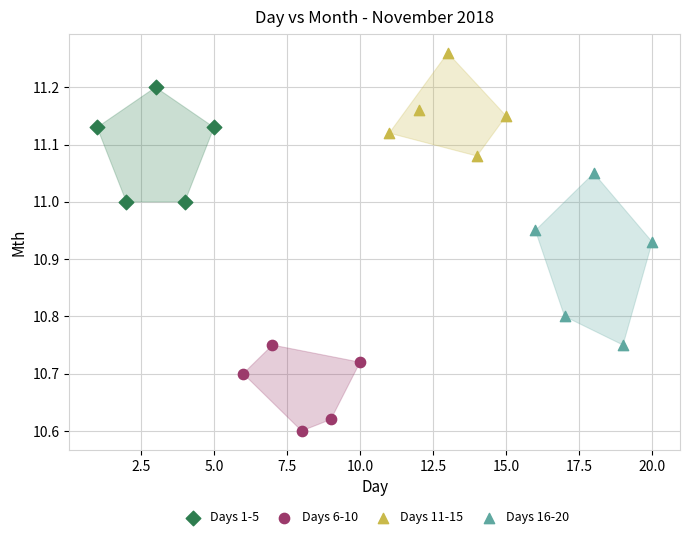

What are all the series names shown in the legend?

Days 1-5, Days 6-10, Days 11-15, Days 16-20